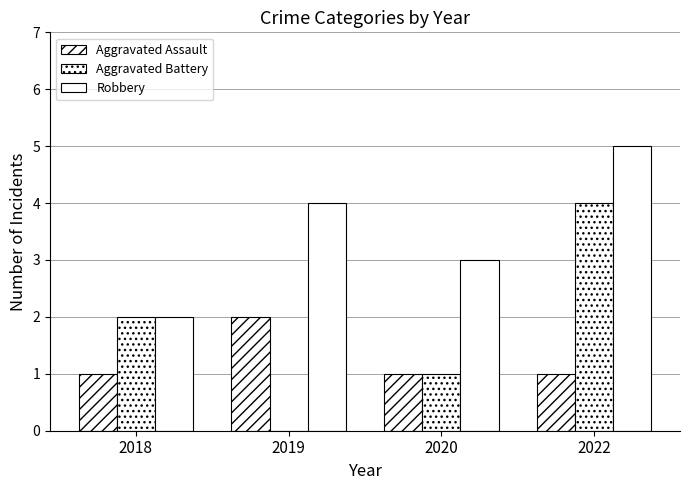

How many groups of bars are there?

4